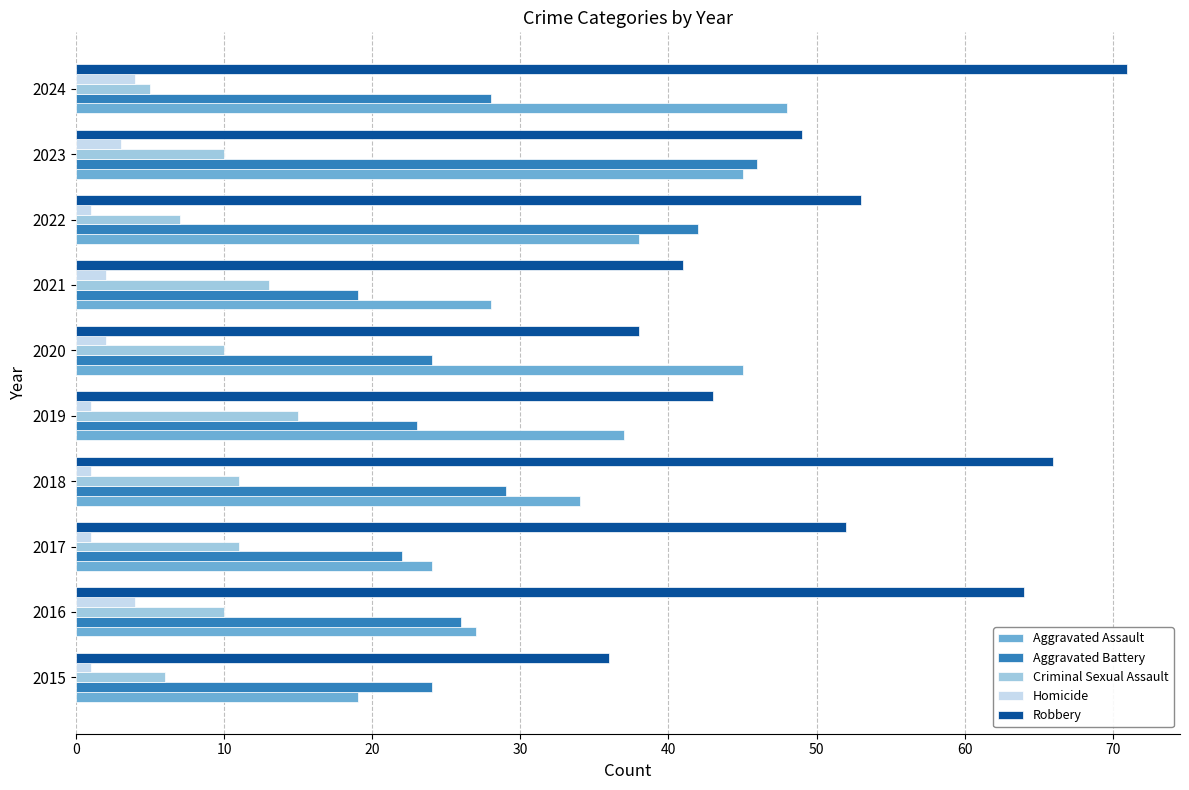

How many values in the Aggravated Battery series are below 26?

5